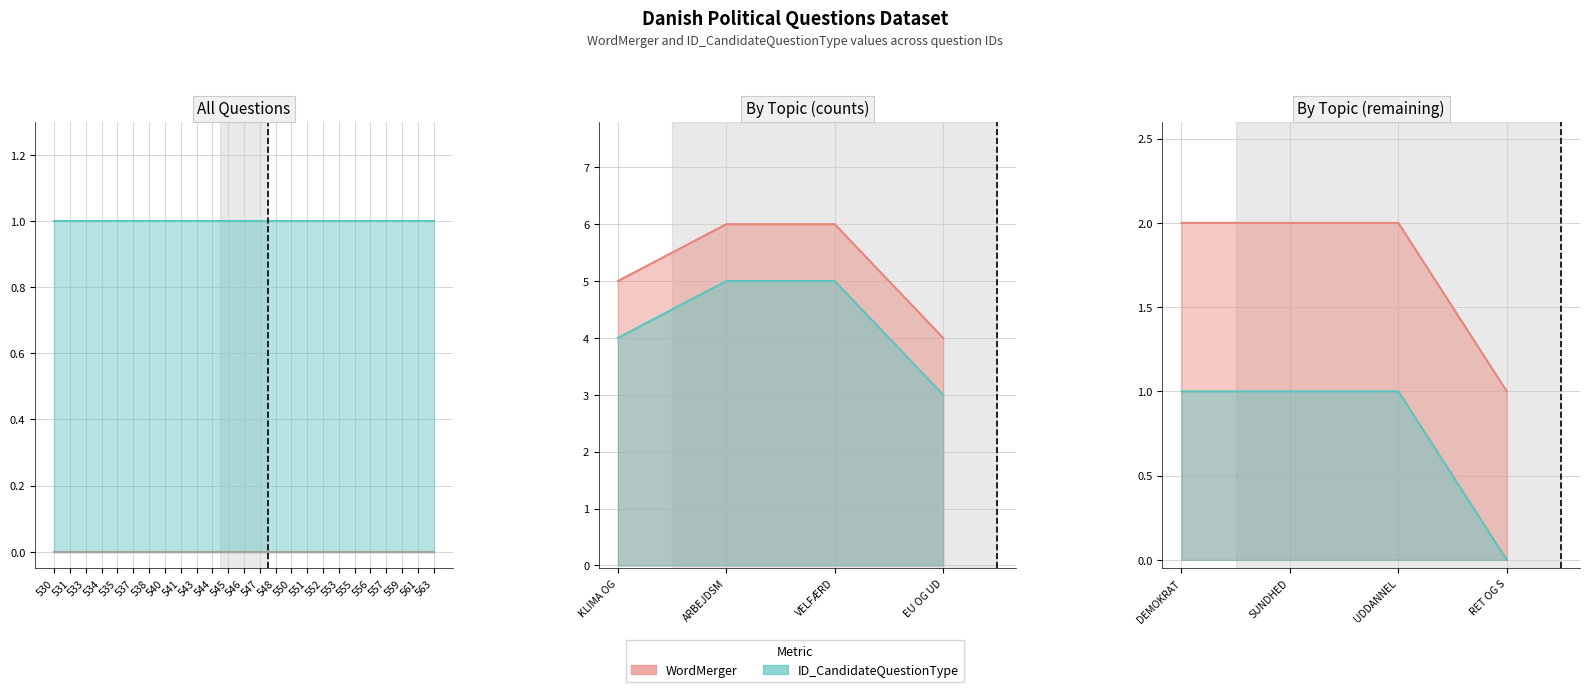

Which series changed the most between DEMOKRAT and SUNDHED?

WordMerger